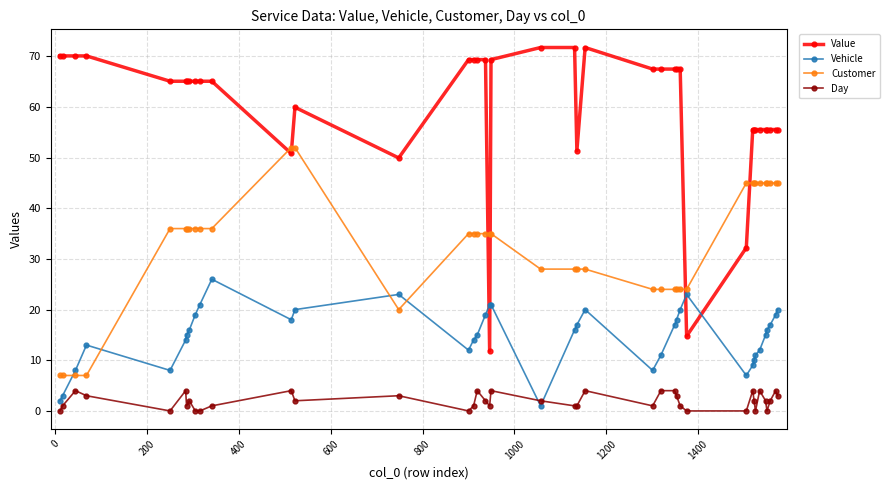

Count the number of data series in this chart.

4